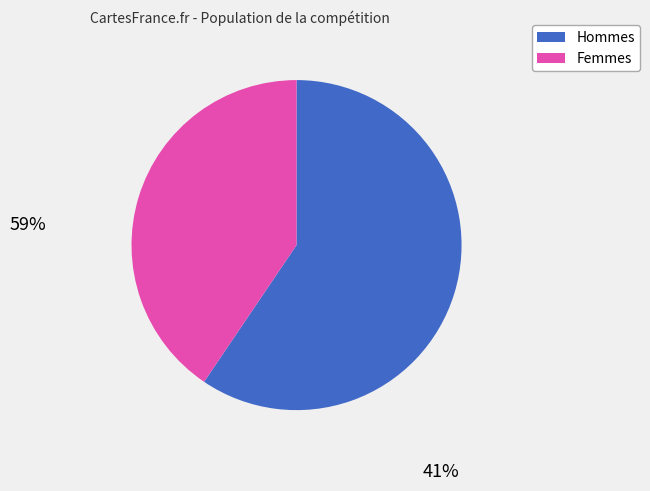

Is there any slice that represents more than half of the pie?

Yes